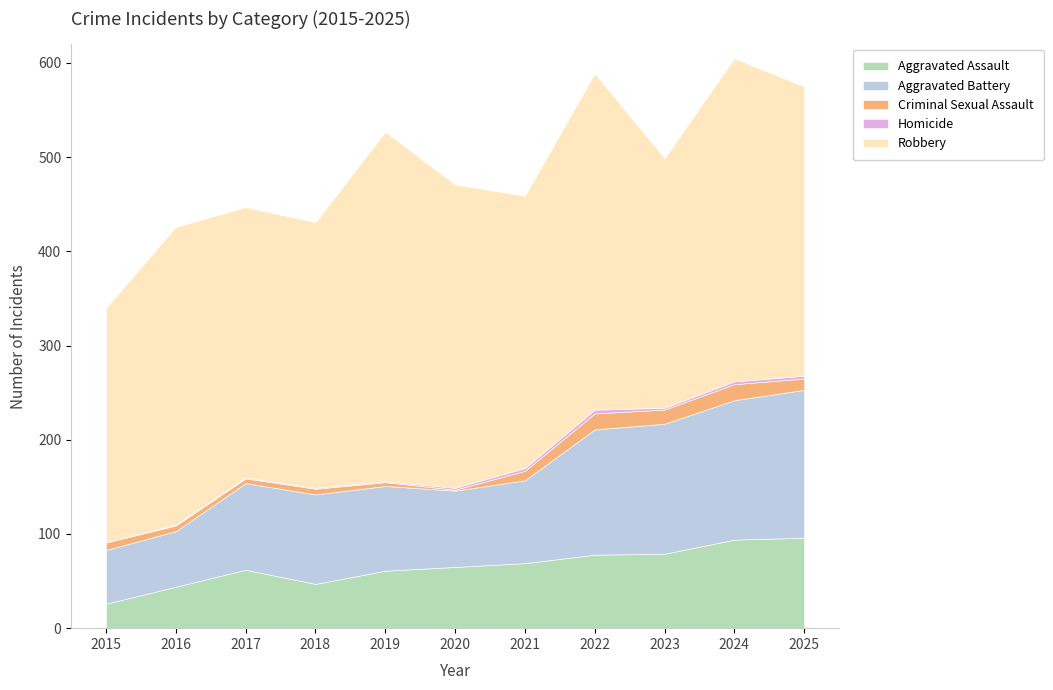

At 2018, list the series in order from largest to smallest.

Robbery, Aggravated Battery, Aggravated Assault, Criminal Sexual Assault, Homicide